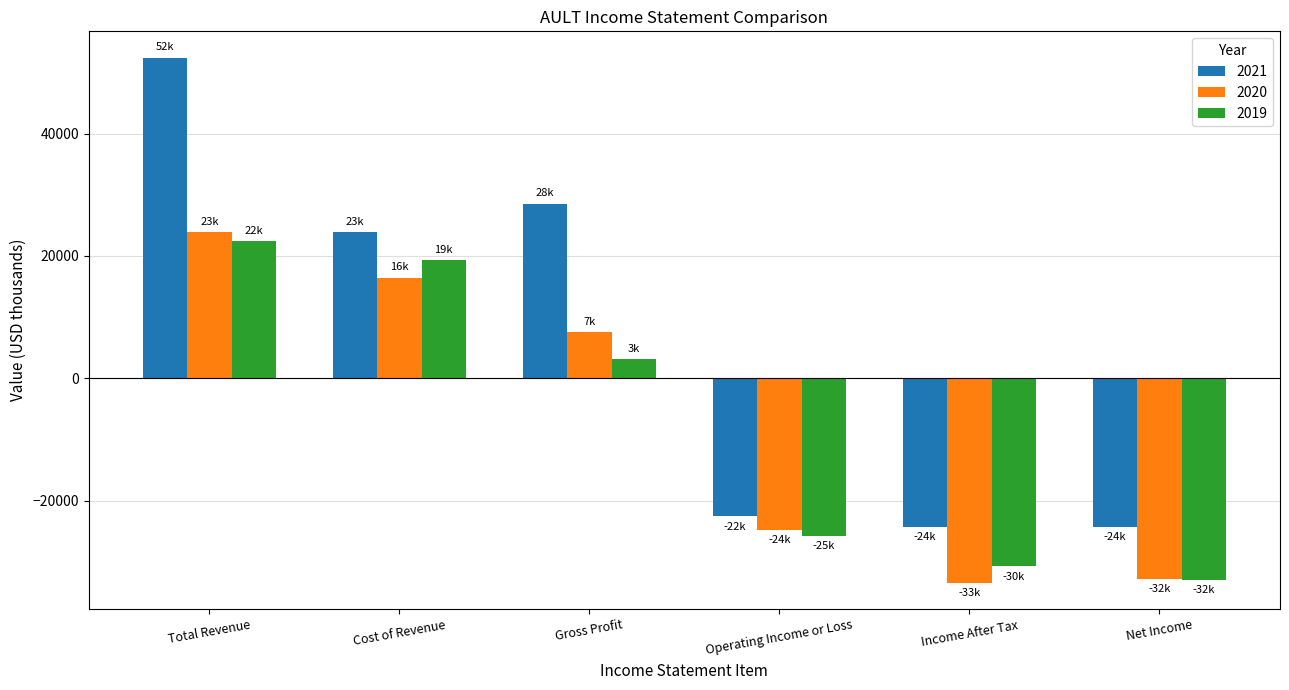

Which series has the largest total across all categories?

2021